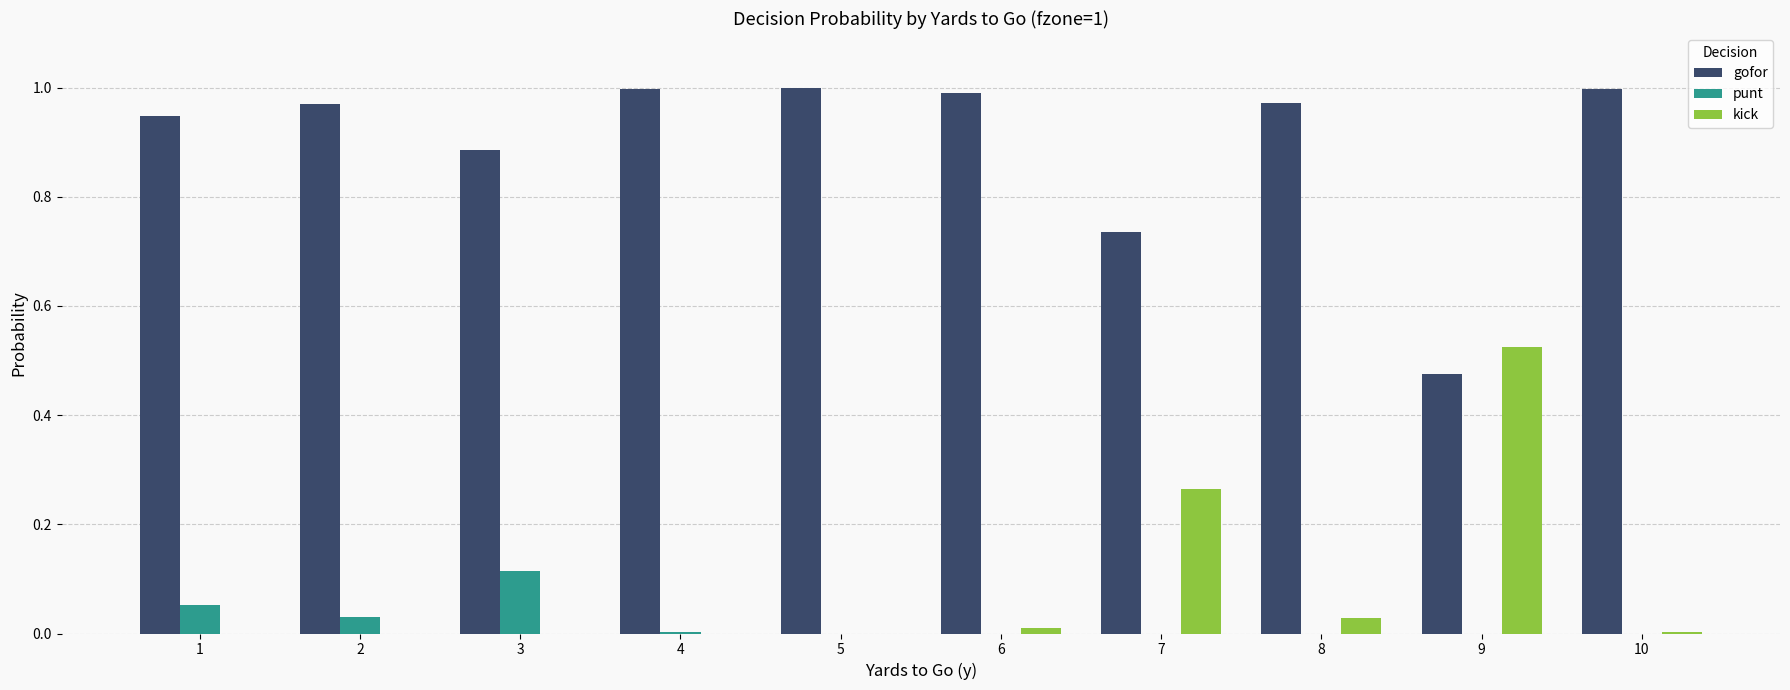

What are all the series names shown in the legend?

gofor, punt, kick